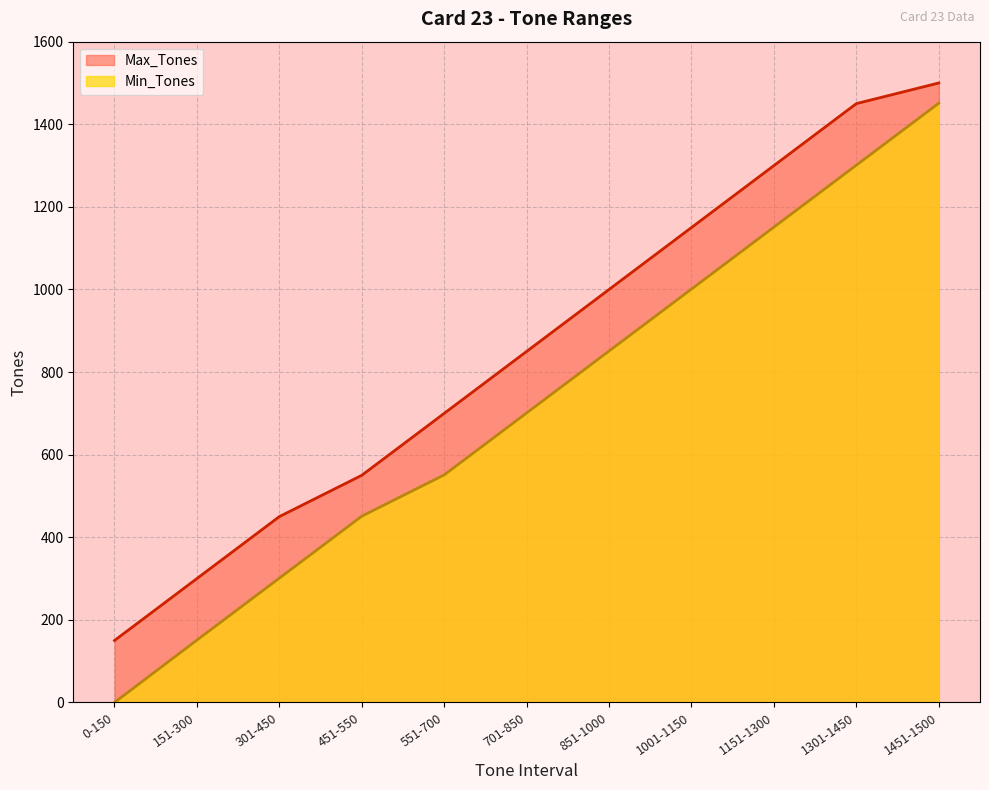

How many values in the Max_Tones series exceed 850?

5